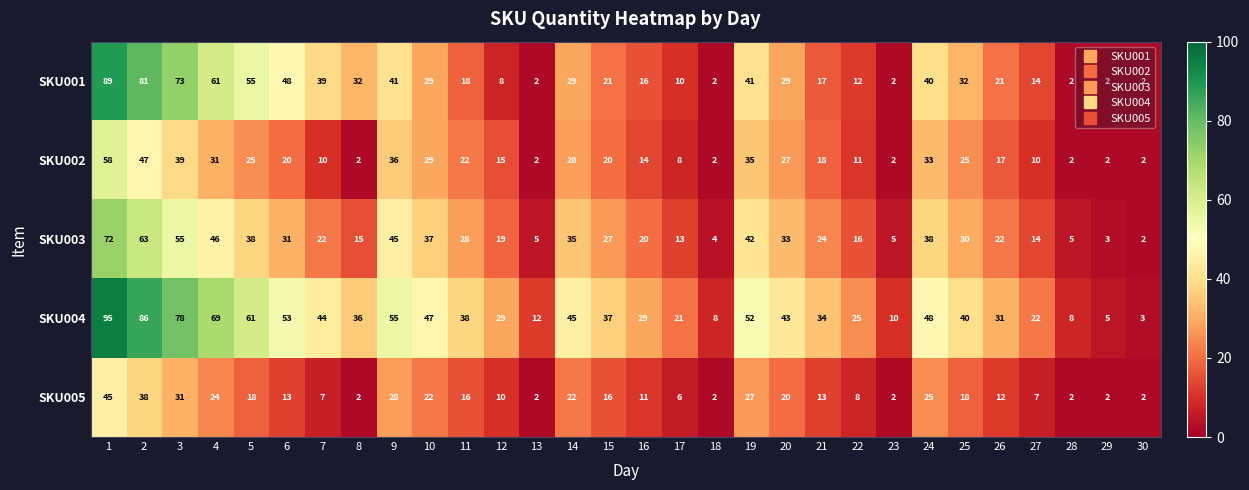

What is the difference between the maximum and second lowest values in the SKU001 series?

87